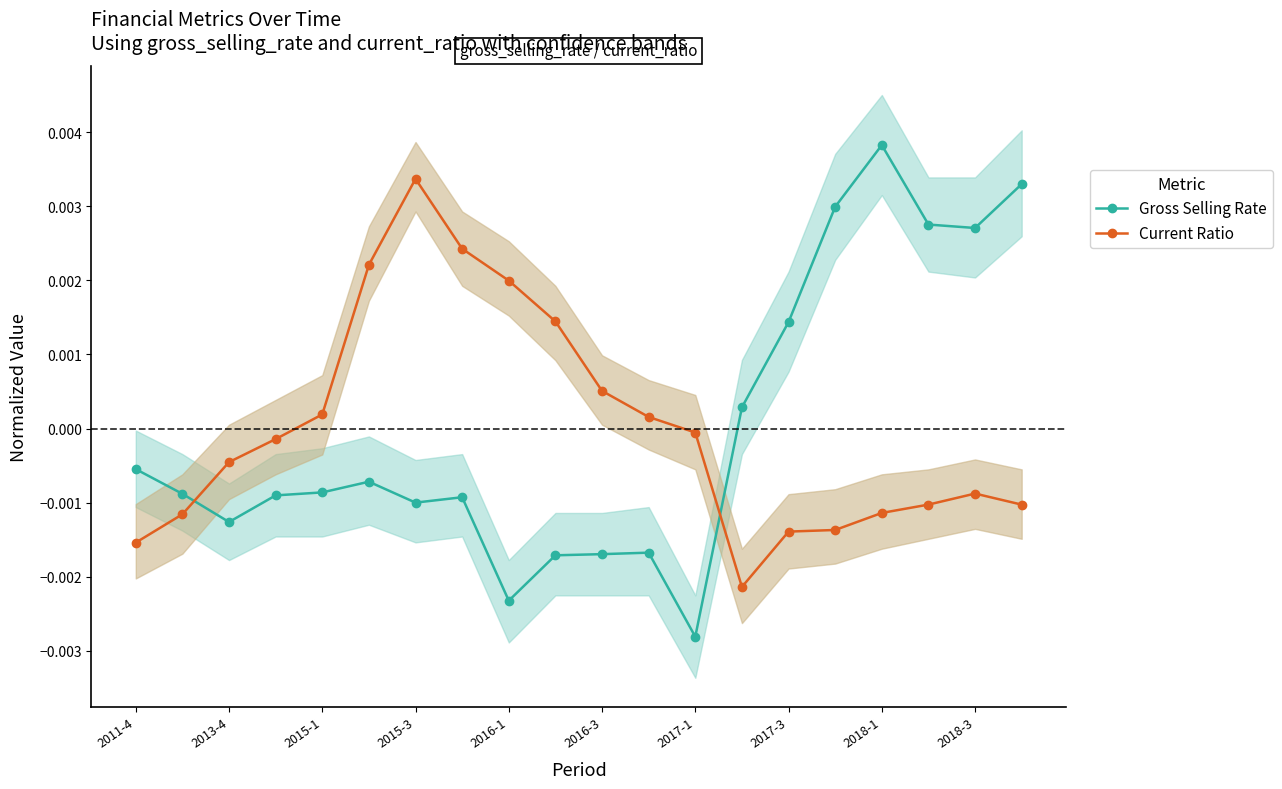

Which has a higher value, 11 or 2011-4?

2011-4